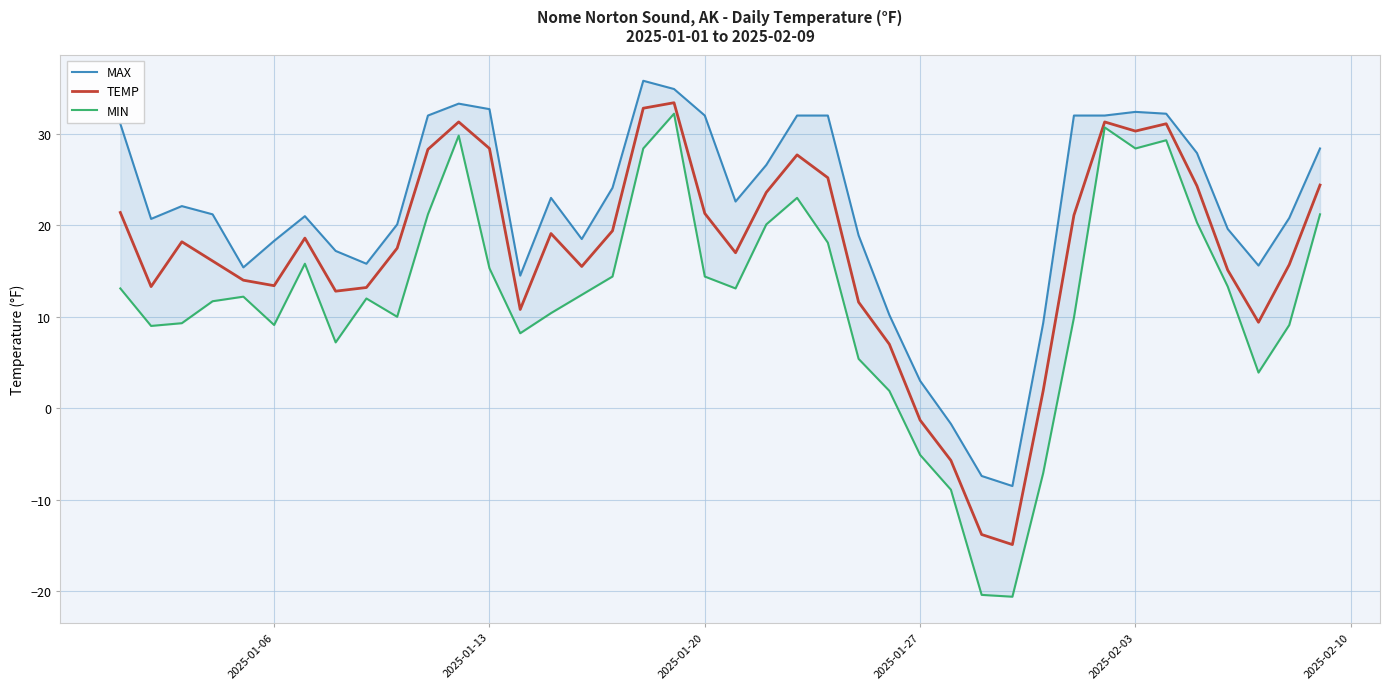

What is the maximum value for TEMP?

33.4